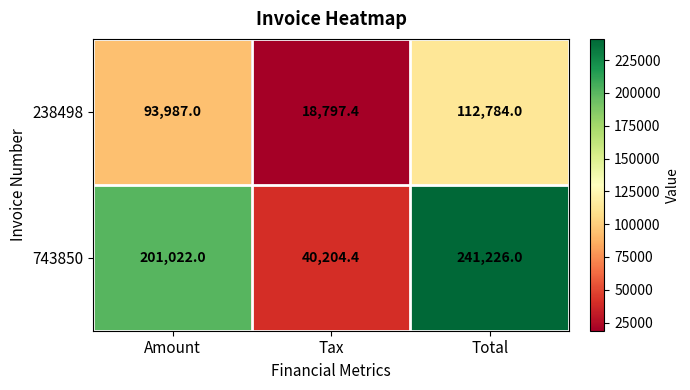

Count the number of data series in this chart.

2